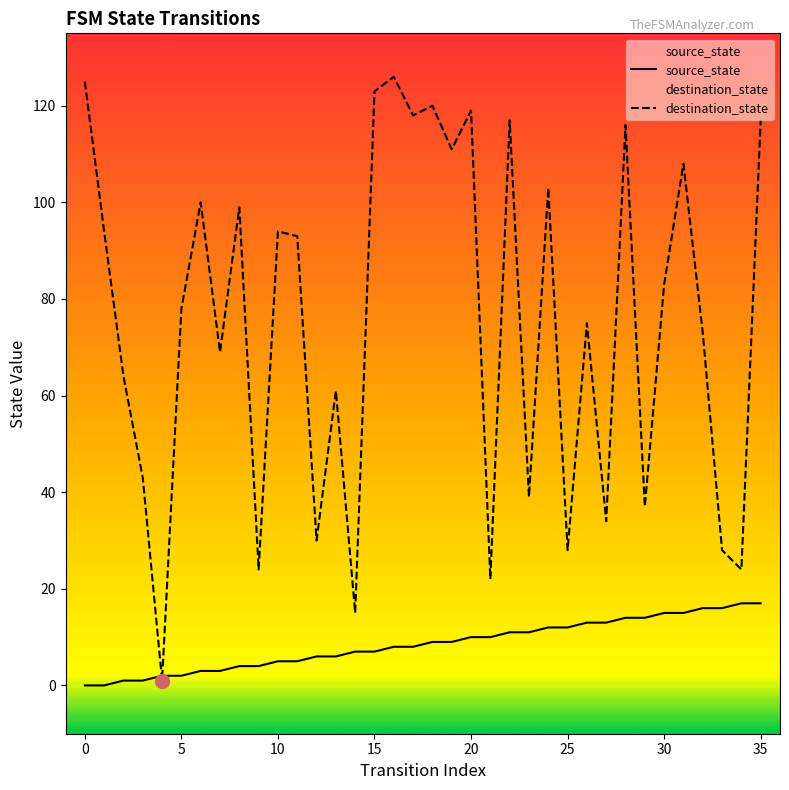

Rank the series by their maximum value, from lowest to highest.

source_state, destination_state